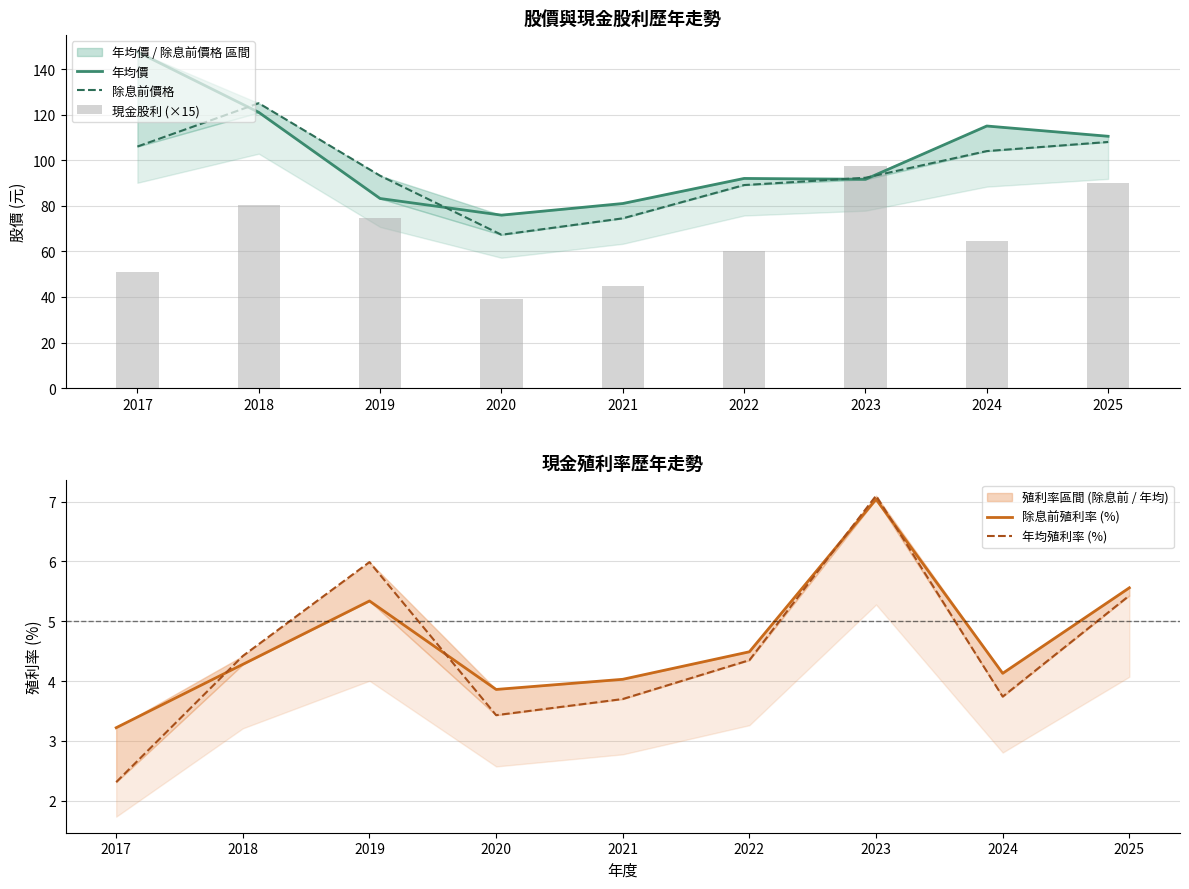

True or false: 除息前價格 has a value of 89.1 at 2022.

True